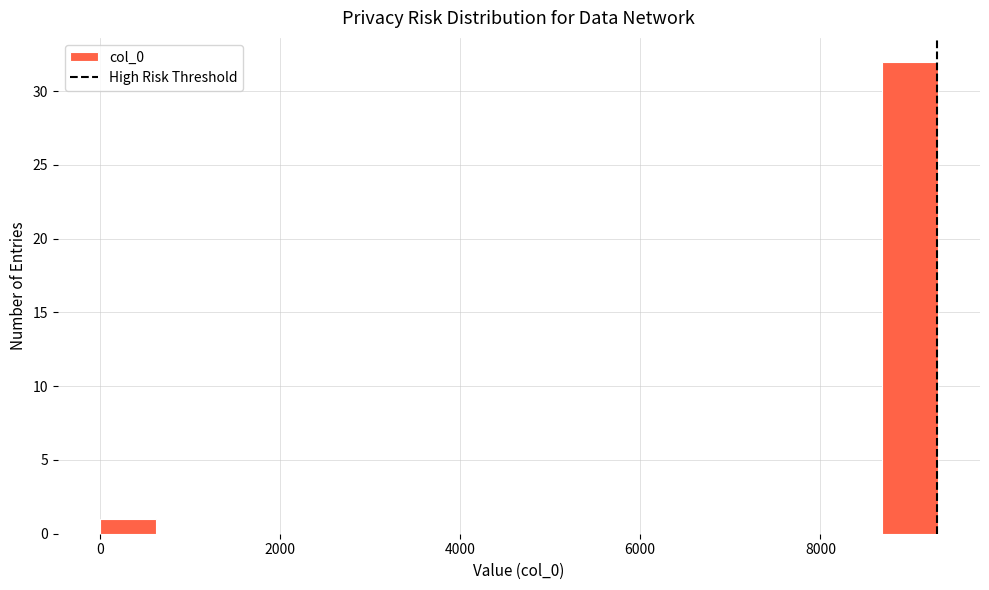

Read against the x-axis, roughly where is the centre of the tallest bar?

9000